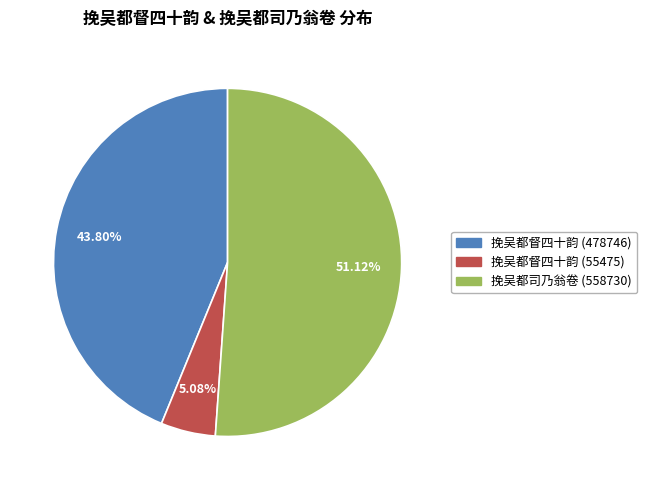

True or false: 挽吴都督四十韵 (478746) accounts for 44% of the total.

True